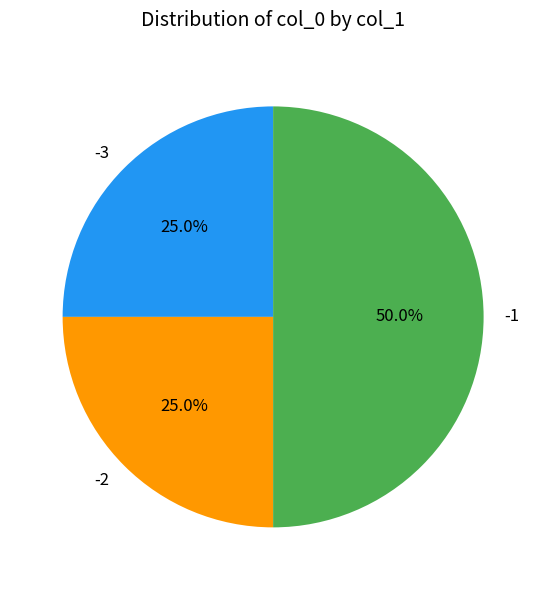

To the nearest percent, what portion does -1 represent?

50%